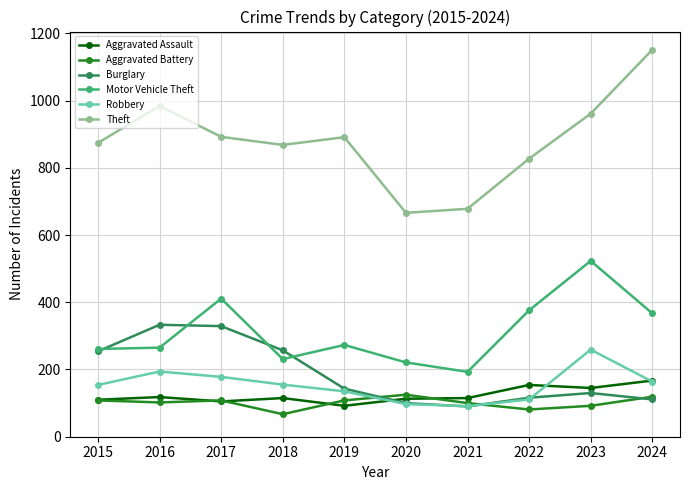

True or false: Theft and Burglary cross at least once.

False